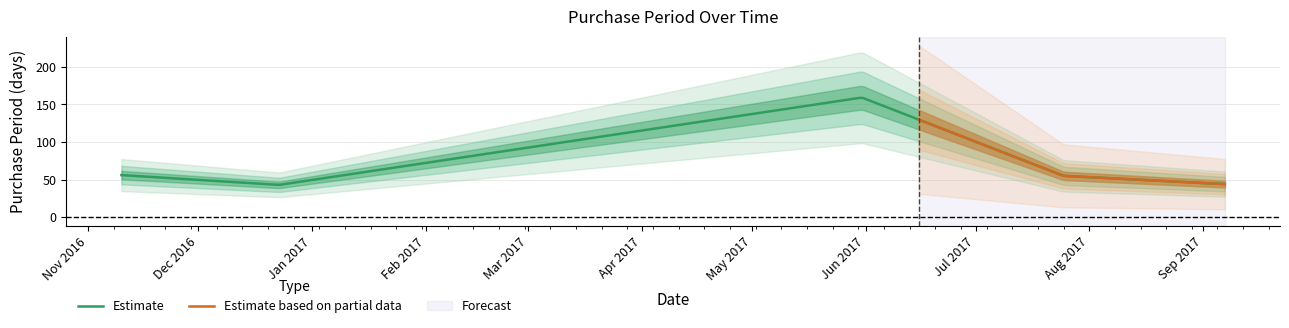

How many interior local peaks (higher than both neighbors) does the data have?

1